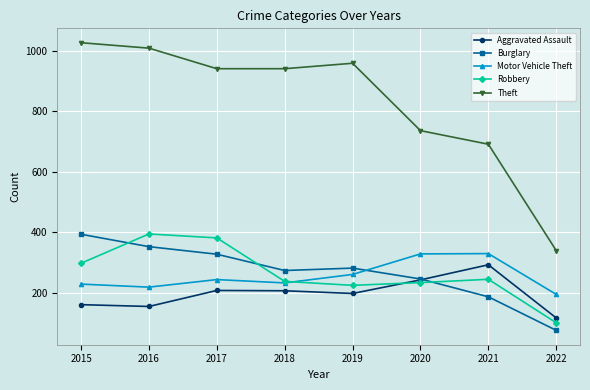

What is the value of the Burglary point at the 1st from the left?

393